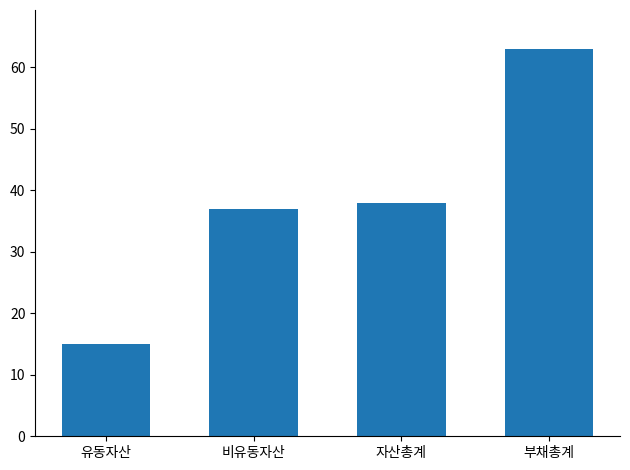

What is the approximate value at 부채총계?

63